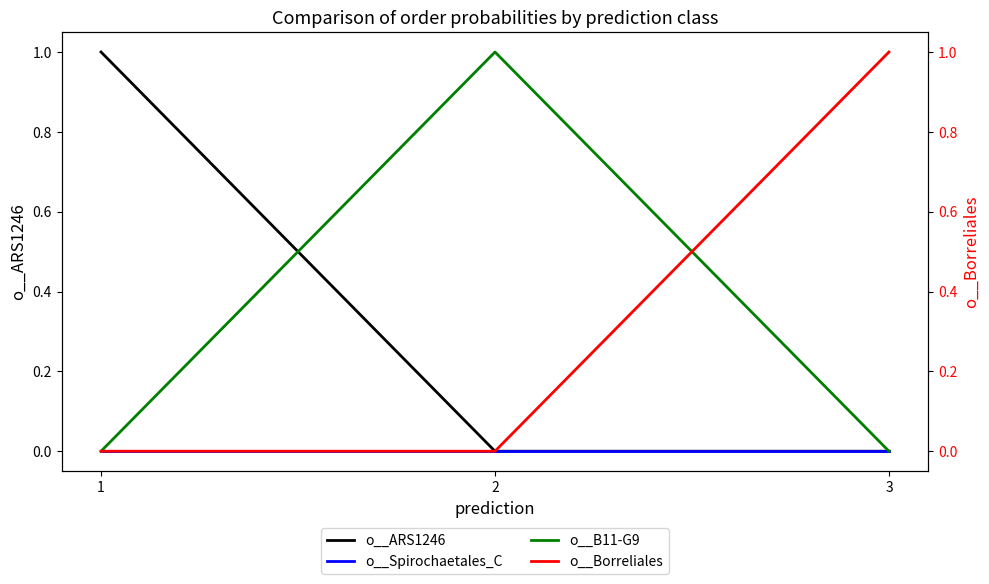

The value of o__B11-G9 at 2 is 1.0. True or false?

True